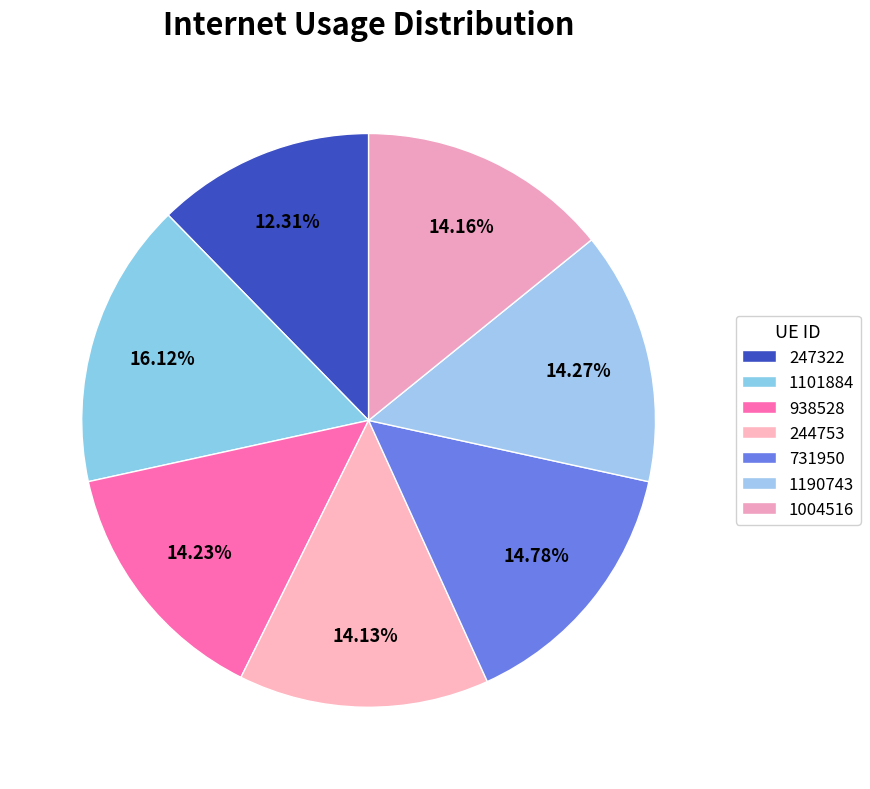

Rank the categories by value from lowest to highest.

247322, 244753, 1004516, 938528, 1190743, 731950, 1101884